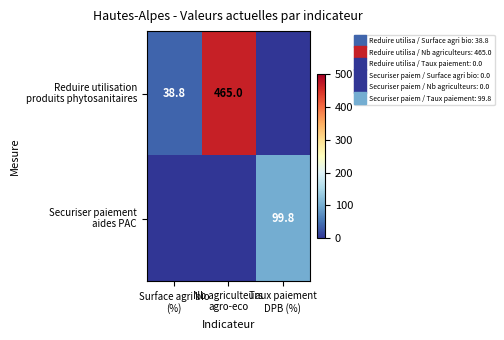

Rank the series by their maximum value, from lowest to highest.

Securiser paiement aides PAC, Reduire utilisation produits phytosanitaires